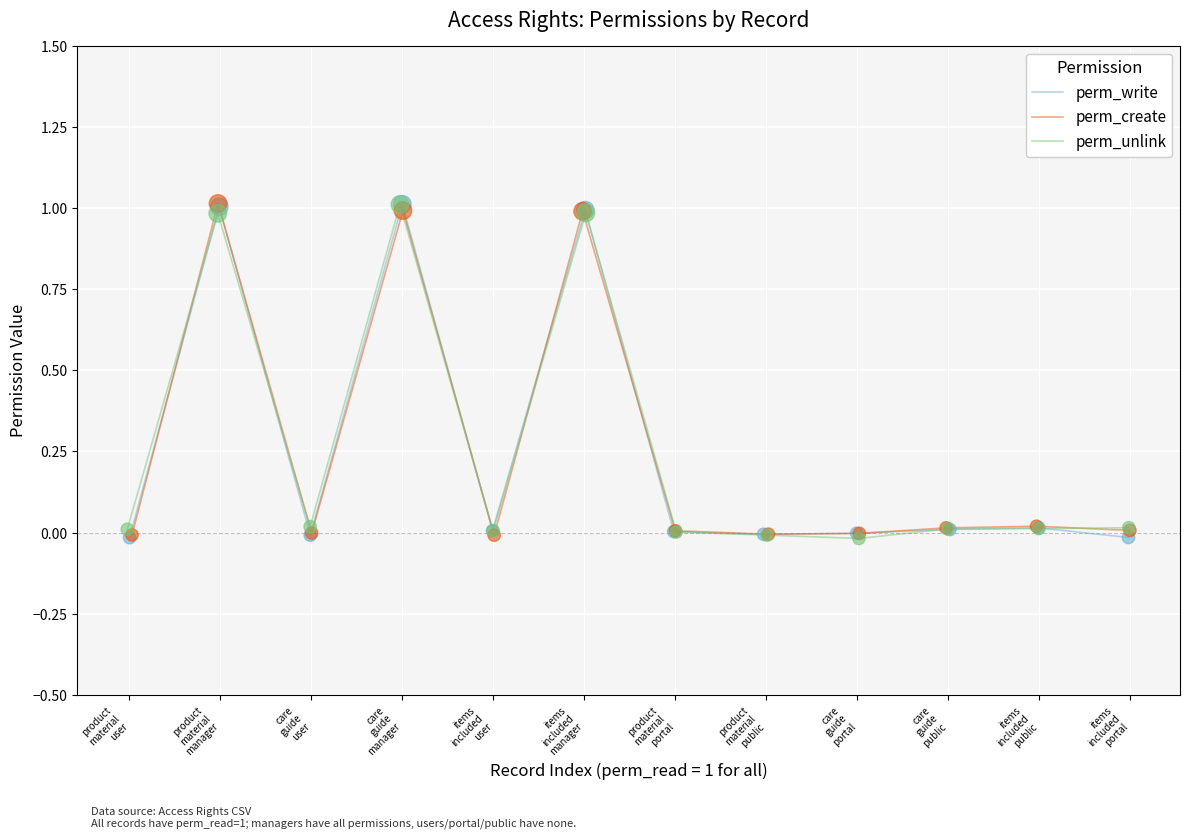

Which series reaches the minimum Y coordinate?

perm_unlink